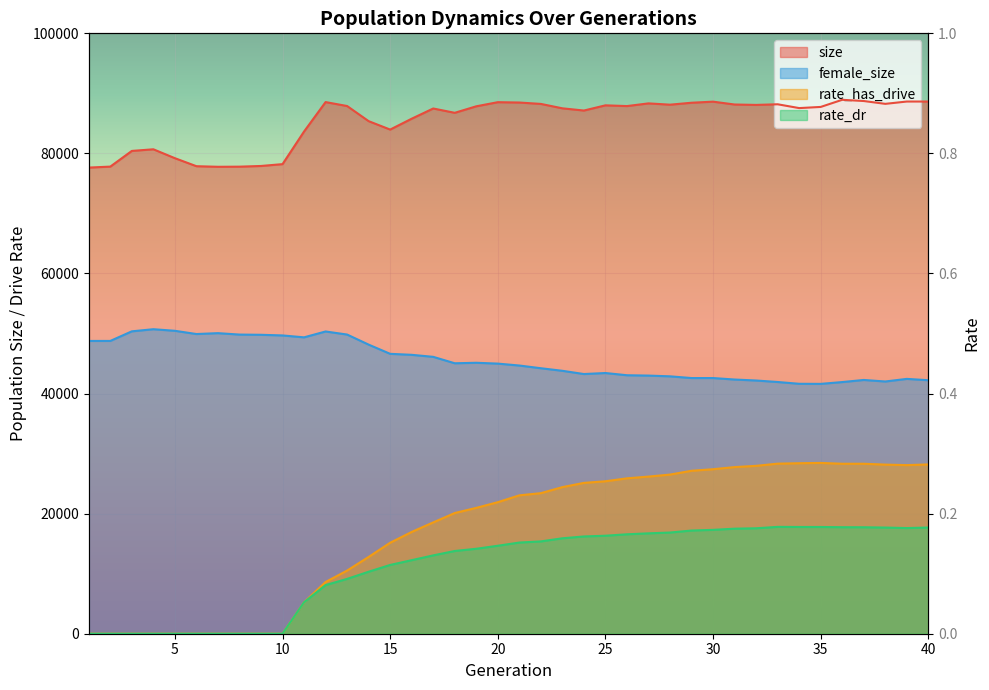

Where is female_size nearest to the value 46167?

17